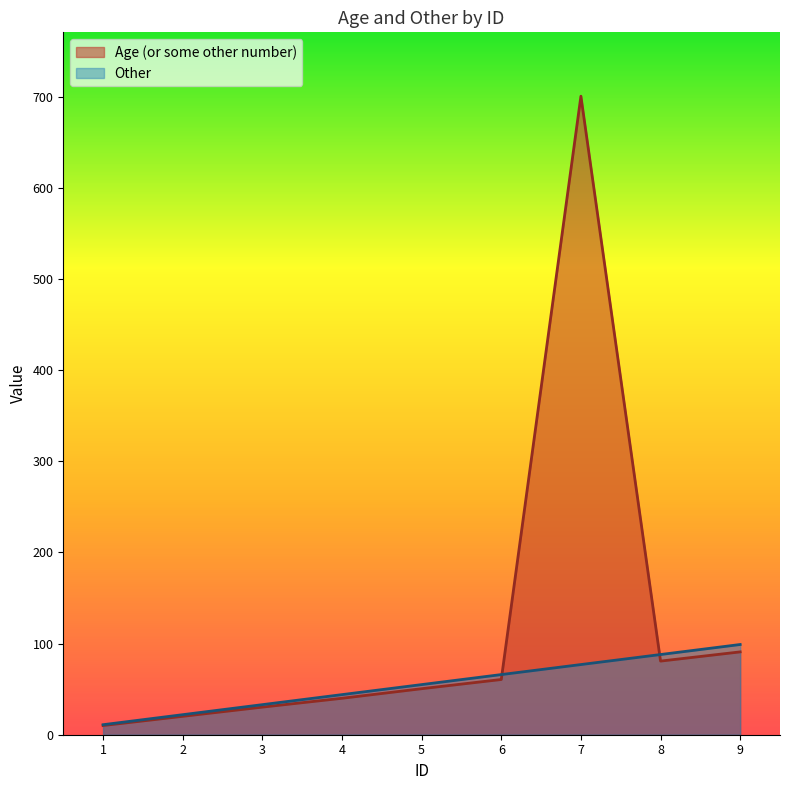

What is the difference between the Other values at 4 and 1?

33.0